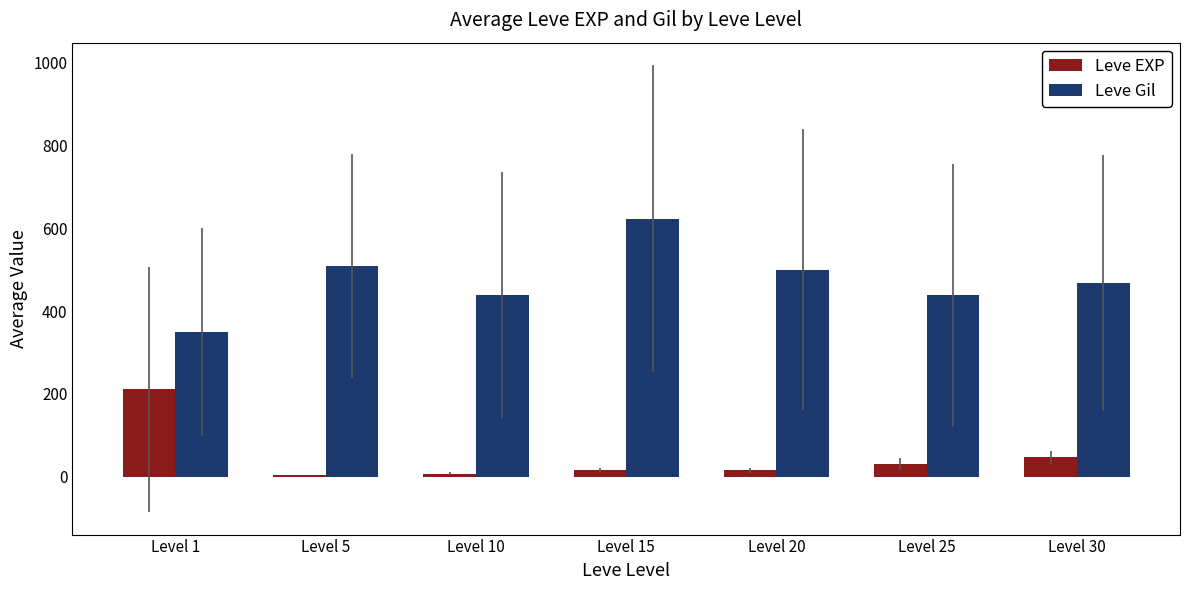

What is the approximate value of Leve EXP at Level 1?

210.7